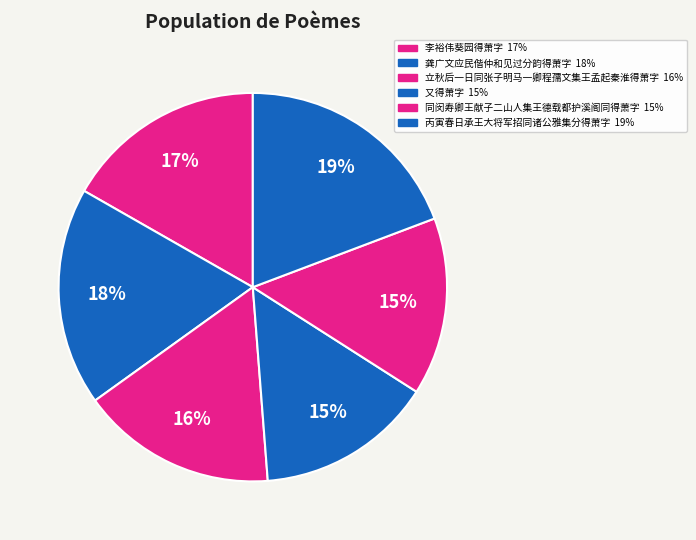

Count the number of slices in the pie.

6